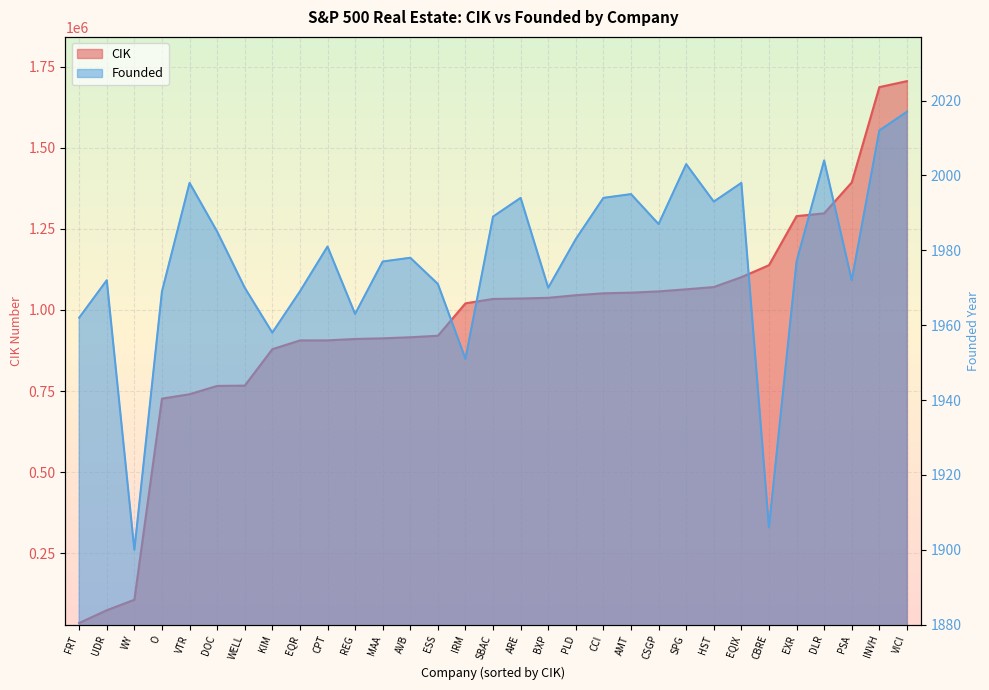

What is the label of the 20th point from the left?

CCI